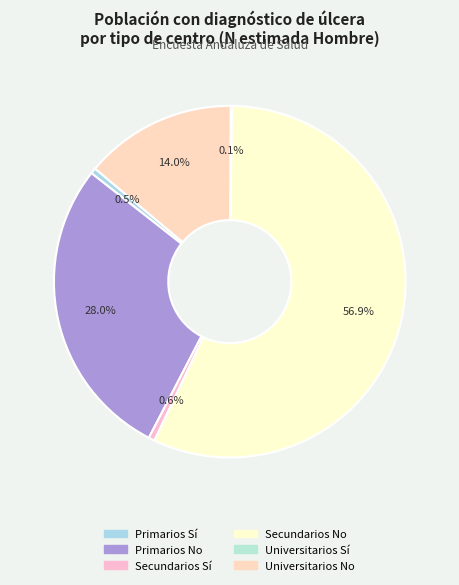

Which category has the biggest portion of the pie?

Secundarios No